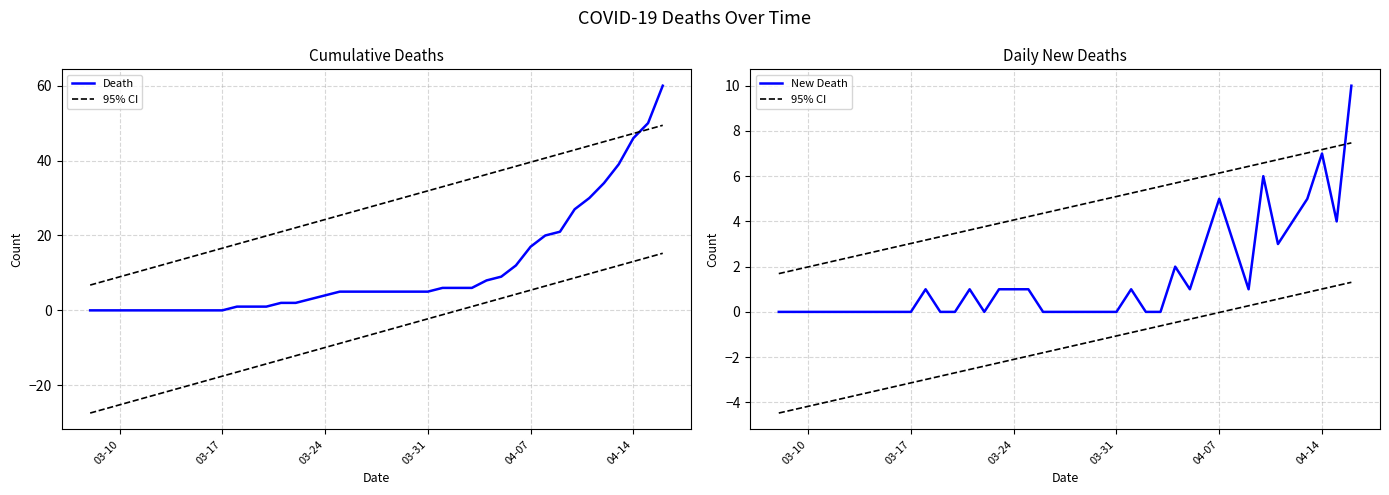

What is the value of the 95% CI point at the 34th from the left?

6.6